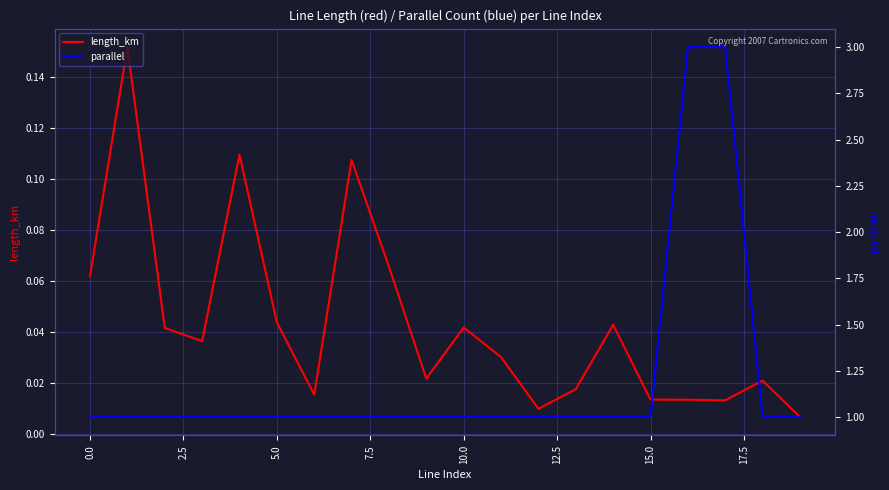

What is the greatest value displayed?

3.0